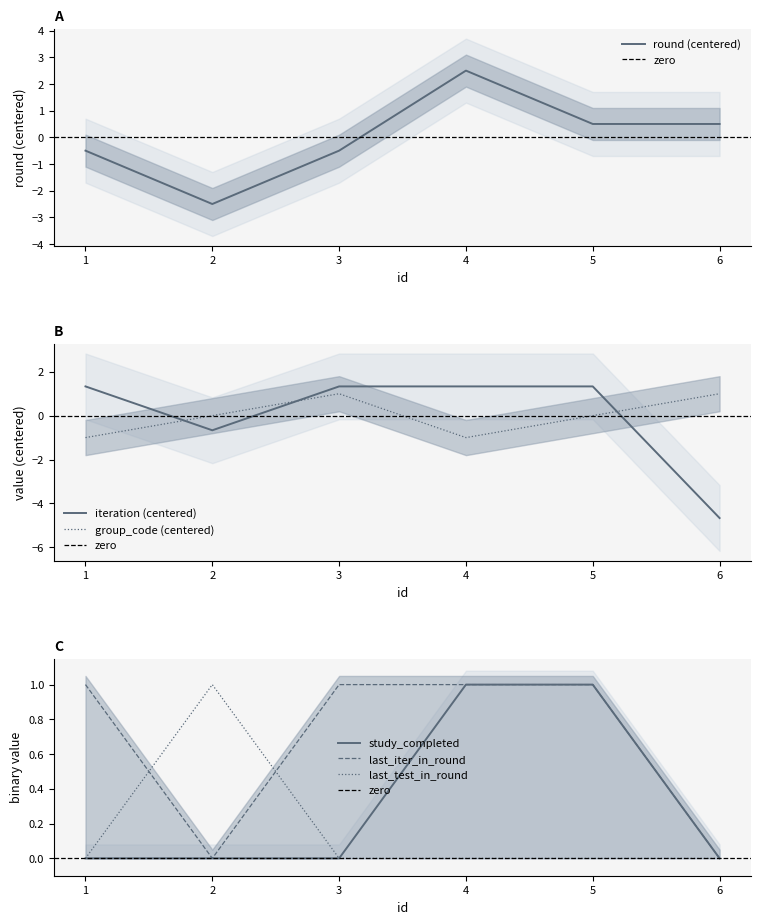

Which series has the largest total across all categories?

last_iter_in_round